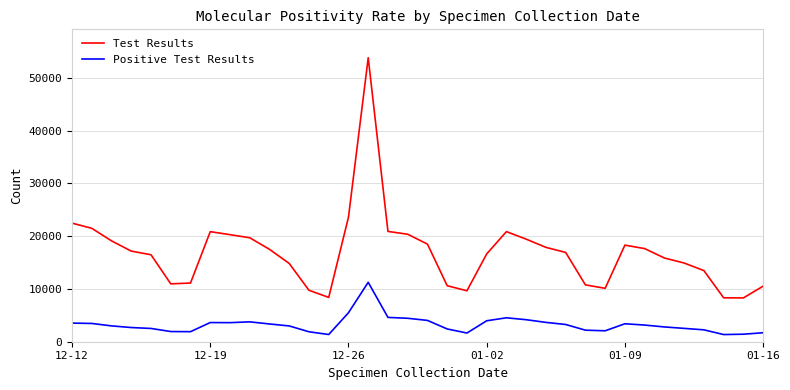

List the series in order of their peak value, highest first.

Test Results, Positive Test Results